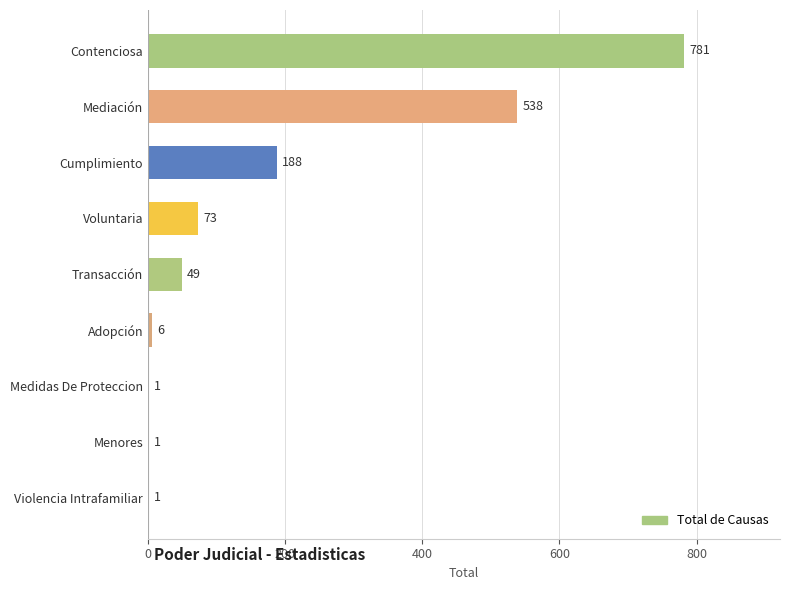

Where is the data nearest to the value 391?

Mediación